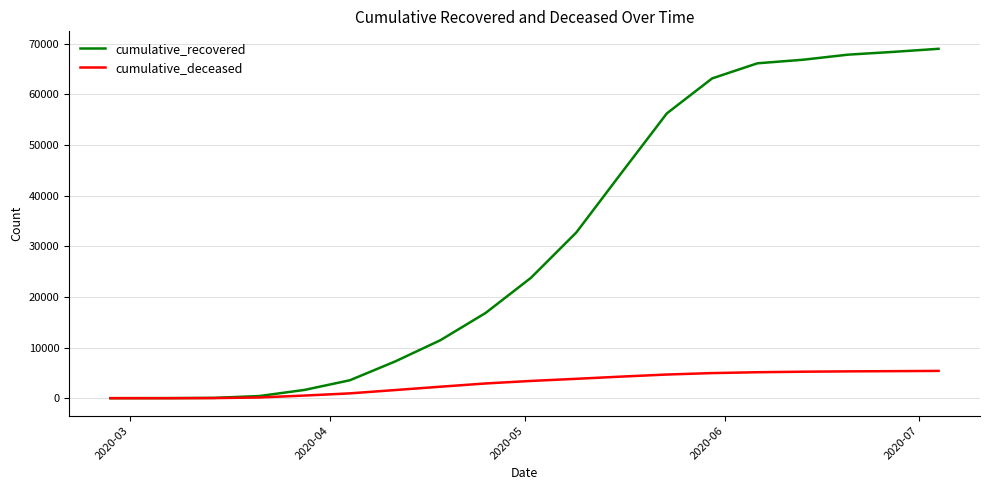

Which series has the largest range (max minus min)?

cumulative_recovered